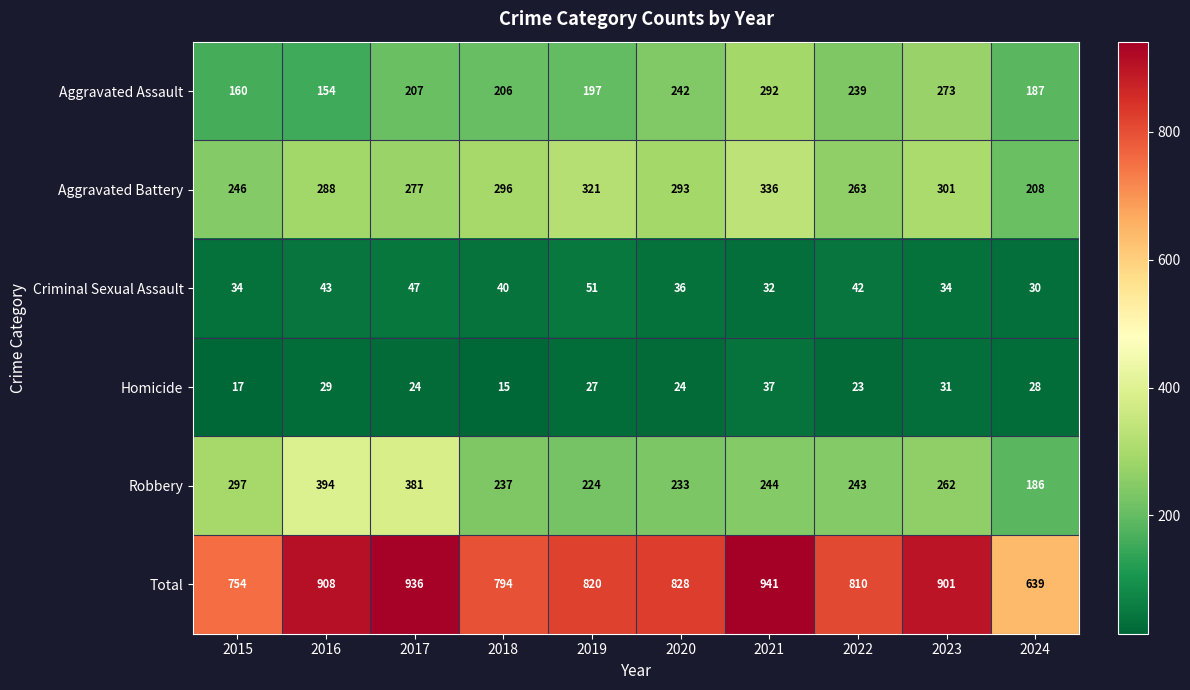

Which series has the largest total across all categories?

Total